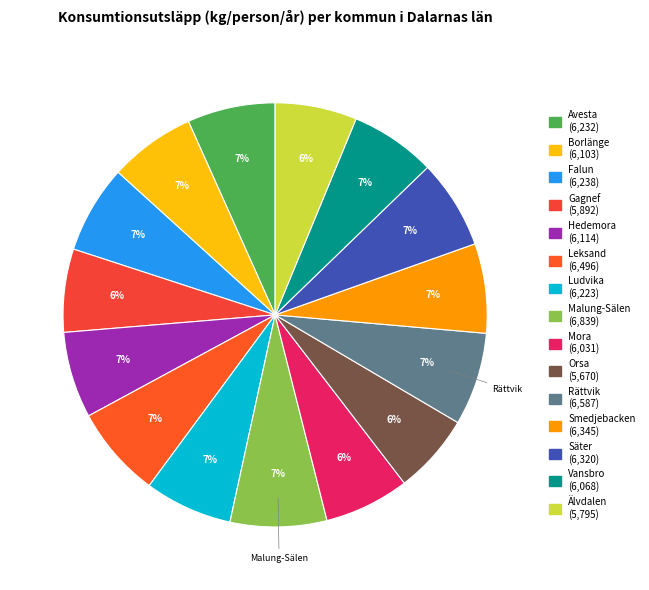

Count the number of slices in the pie.

15